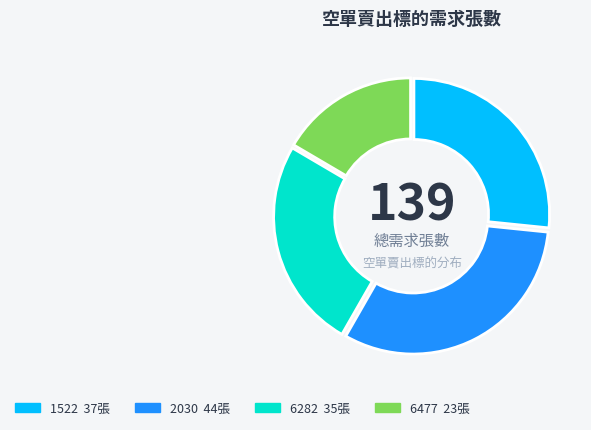

Is it true that 6282 is 25% of the pie?

True